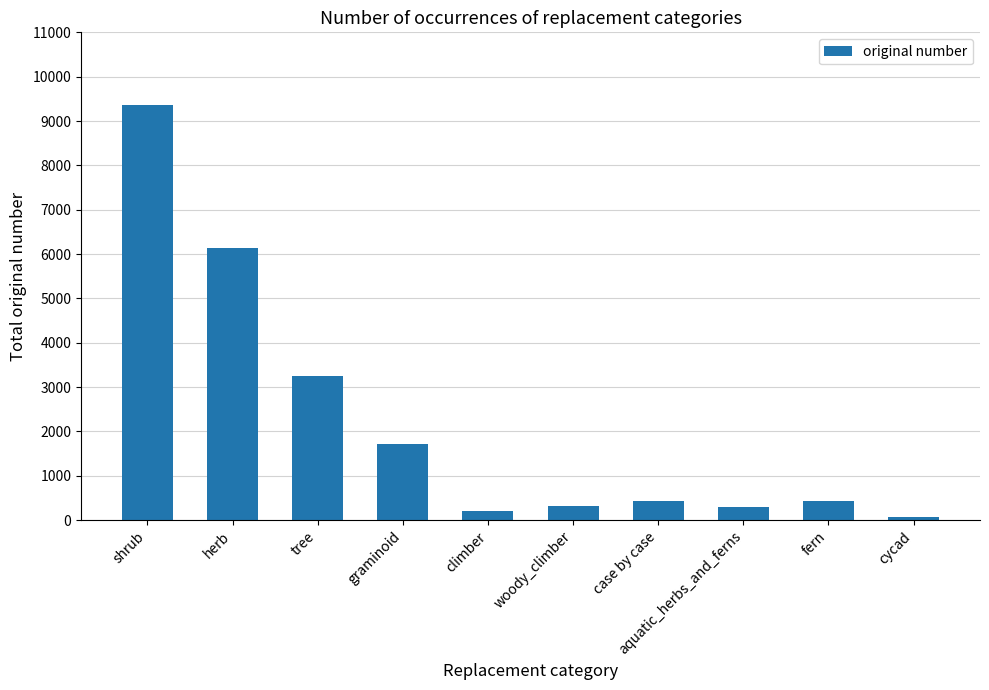

The value at graminoid is 1719. True or false?

True